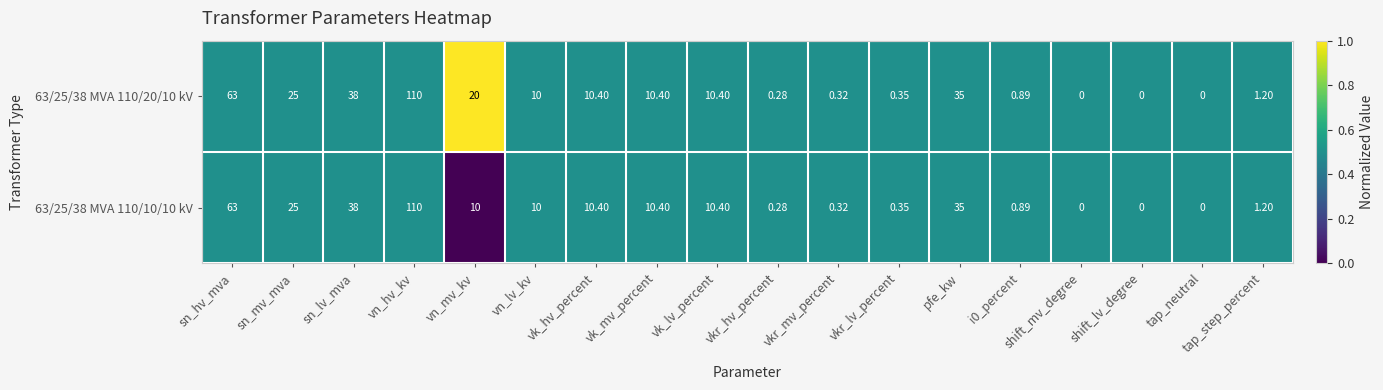

Is the value of 63/25/38 MVA 110/20/10 kV at vk_lv_percent greater than the value of 63/25/38 MVA 110/10/10 kV at i0_percent?

Yes